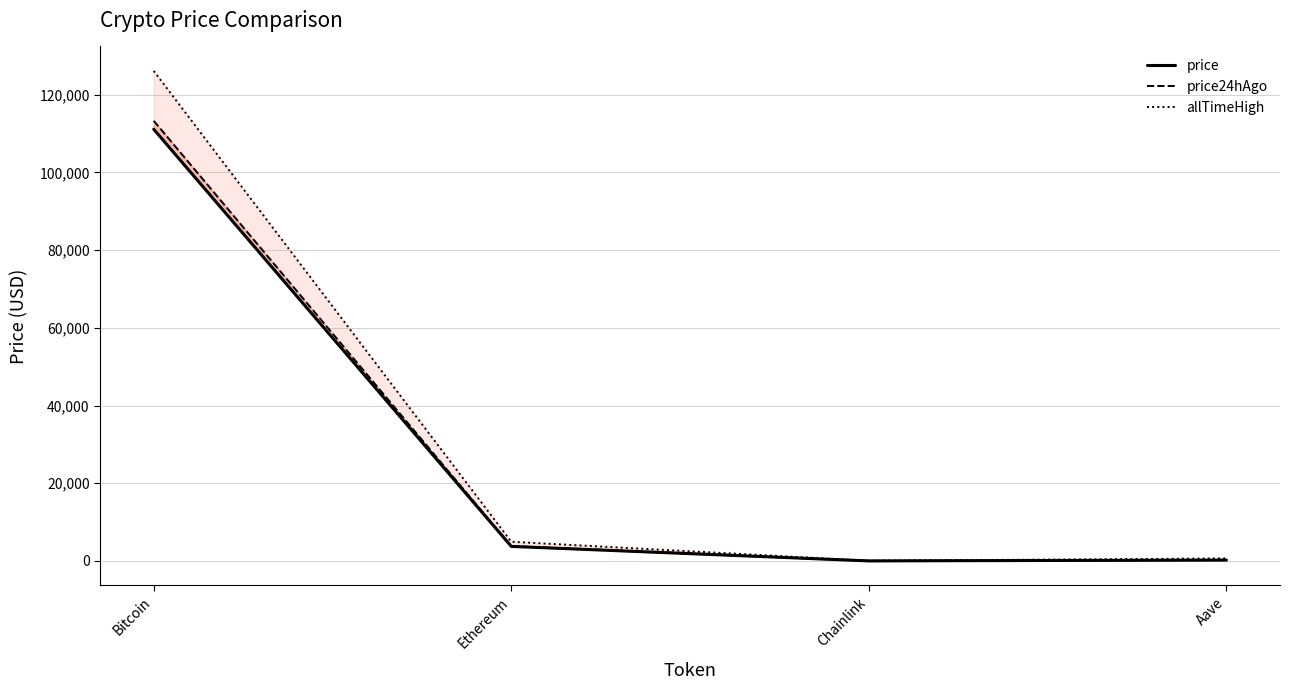

What is the sum of the allTimeHigh values at Chainlink and Aave?

714.4